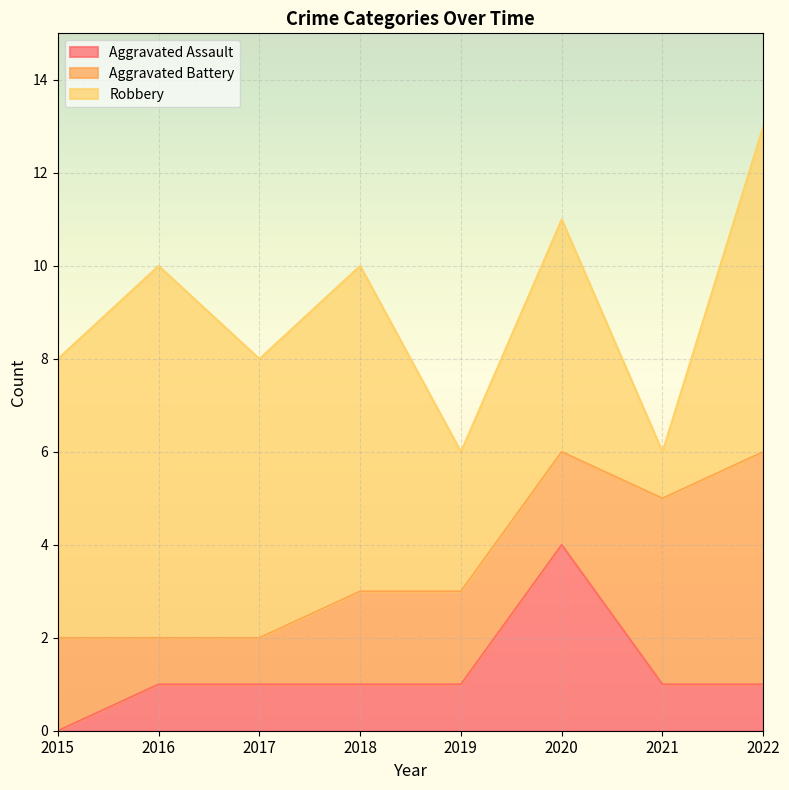

Does the chart display data point markers on the line(s)?

No